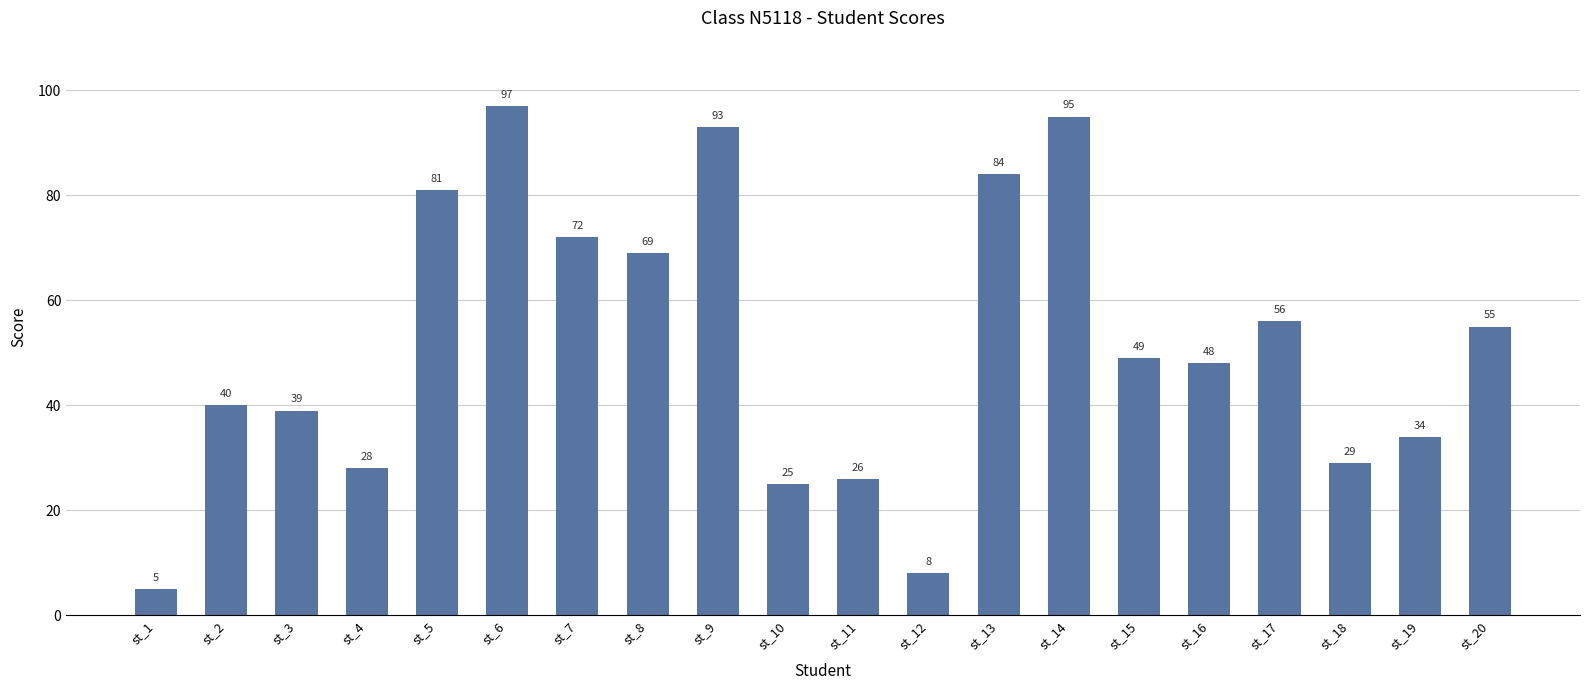

What is the ratio of the value at st_4 to the value at st_14?

0.3